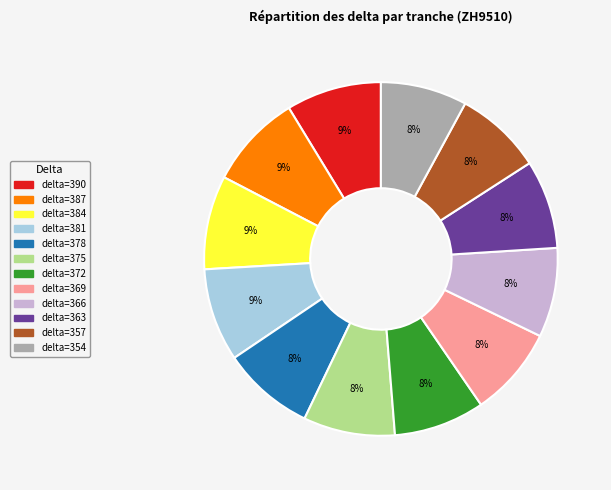

To the nearest percent, what is the difference between the largest and smallest slice percentages?

1%